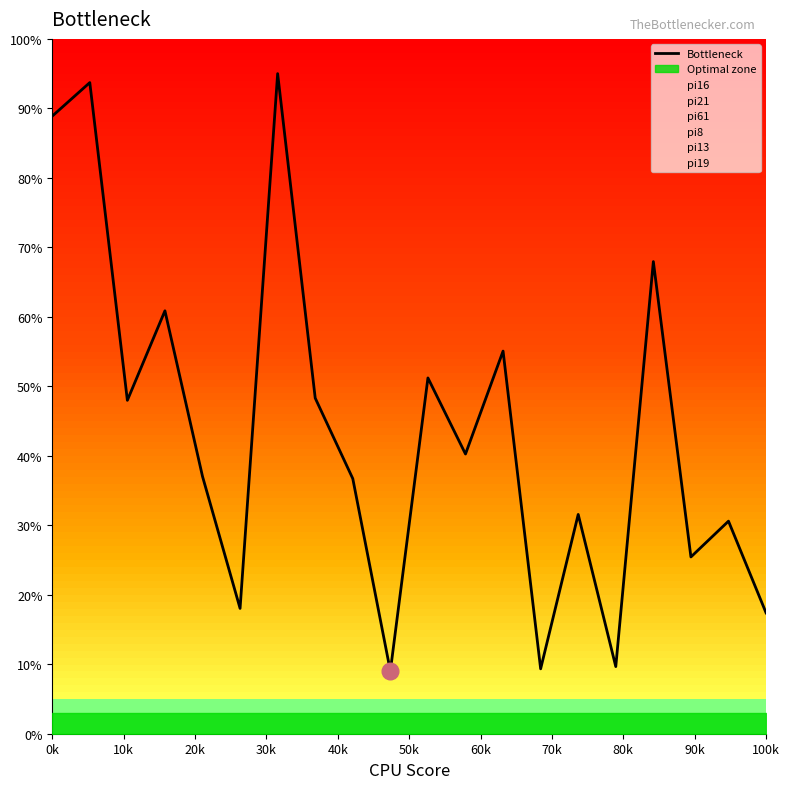

What is the lowest value of the Bottleneck series?

9.0